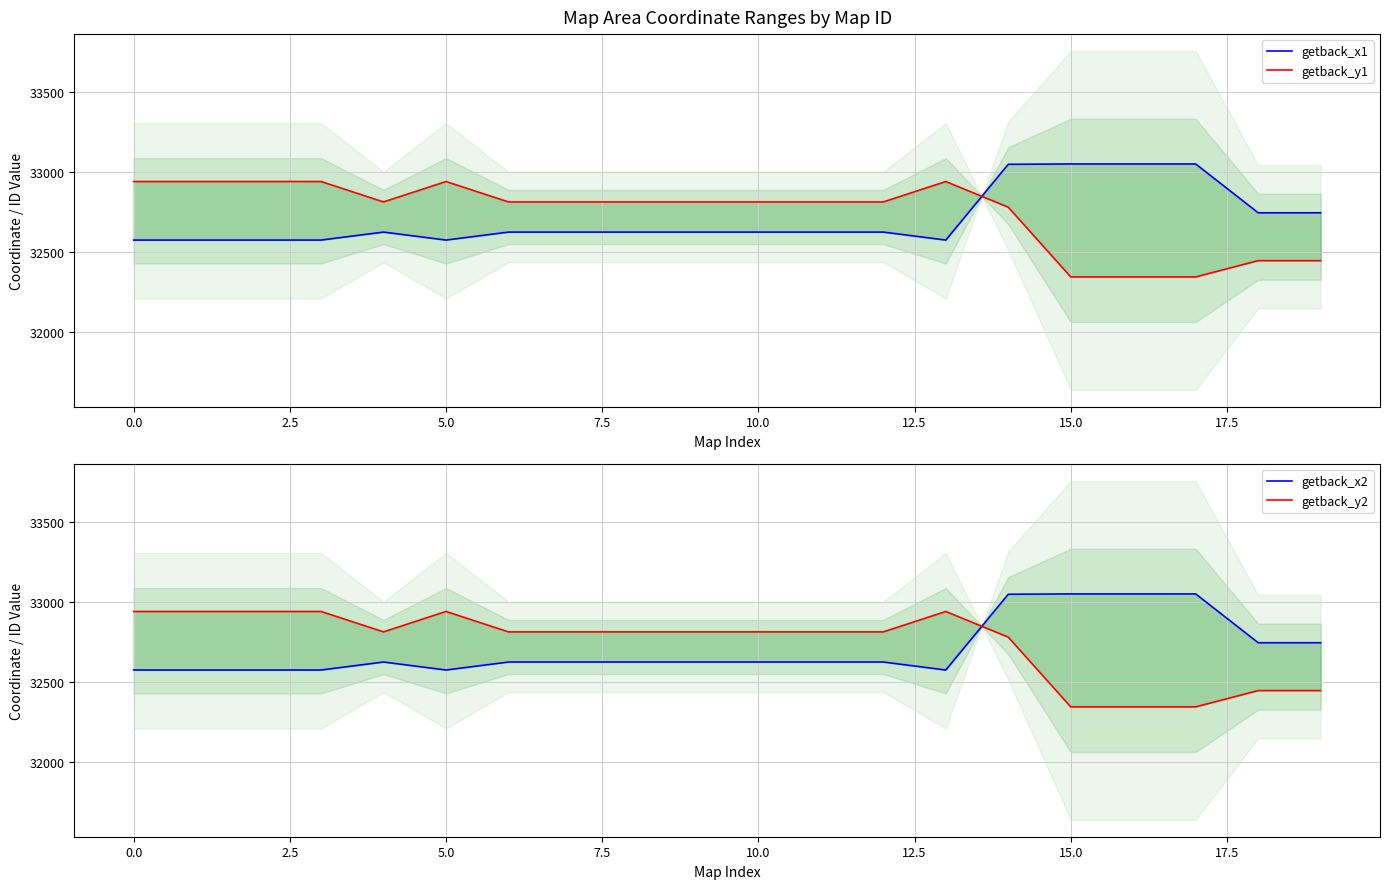

How many data points in getback_x1 are above 32624?

6